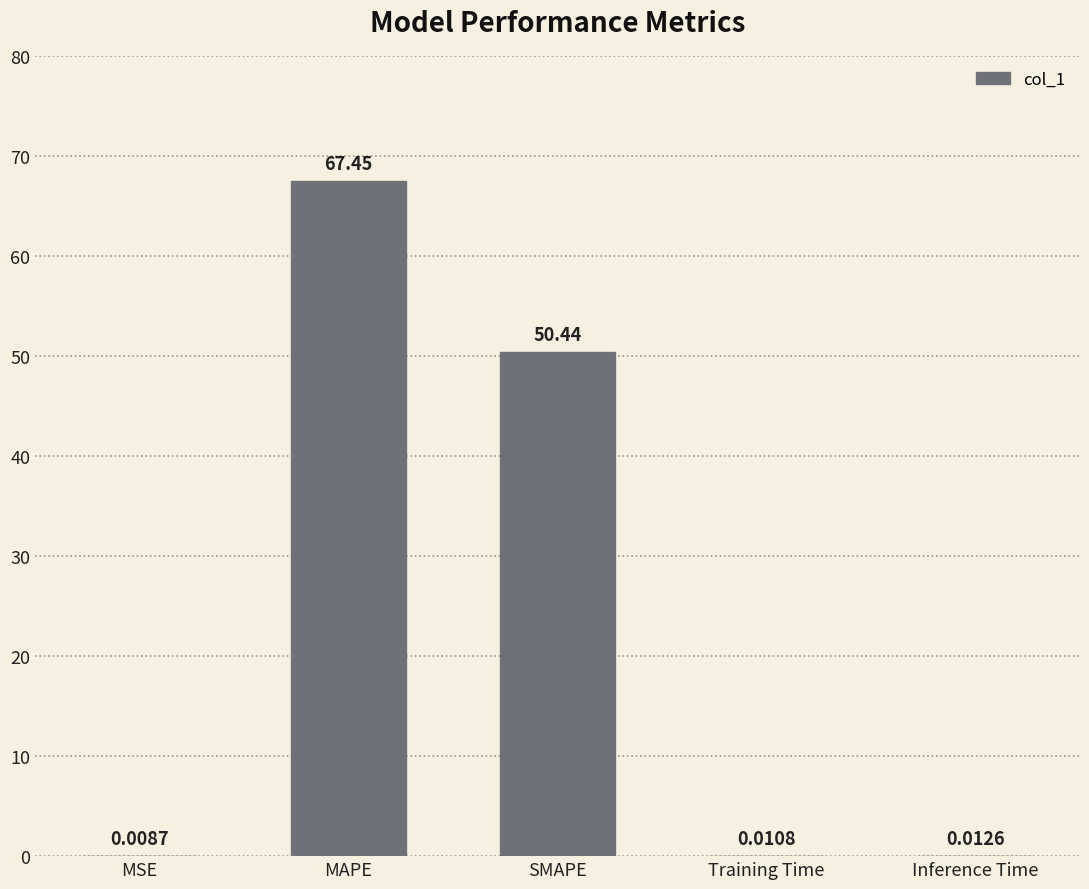

What is the sum of all values?

117.9